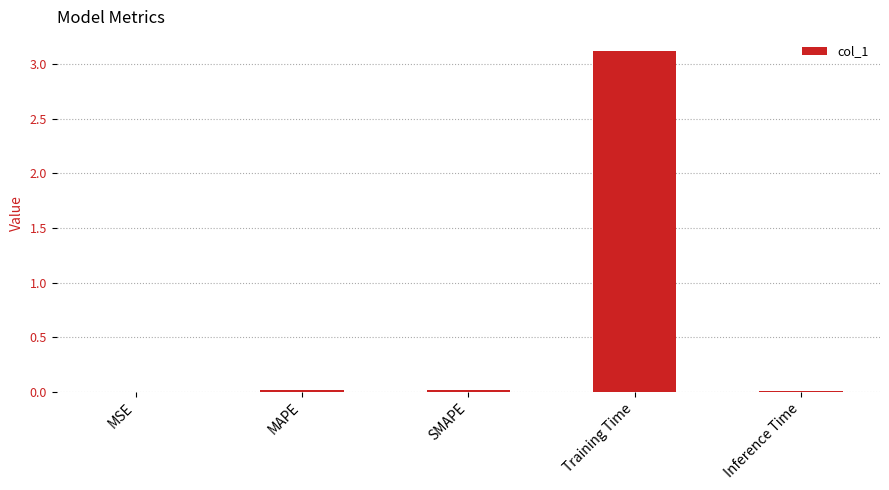

What is the sum of all values?

3.2